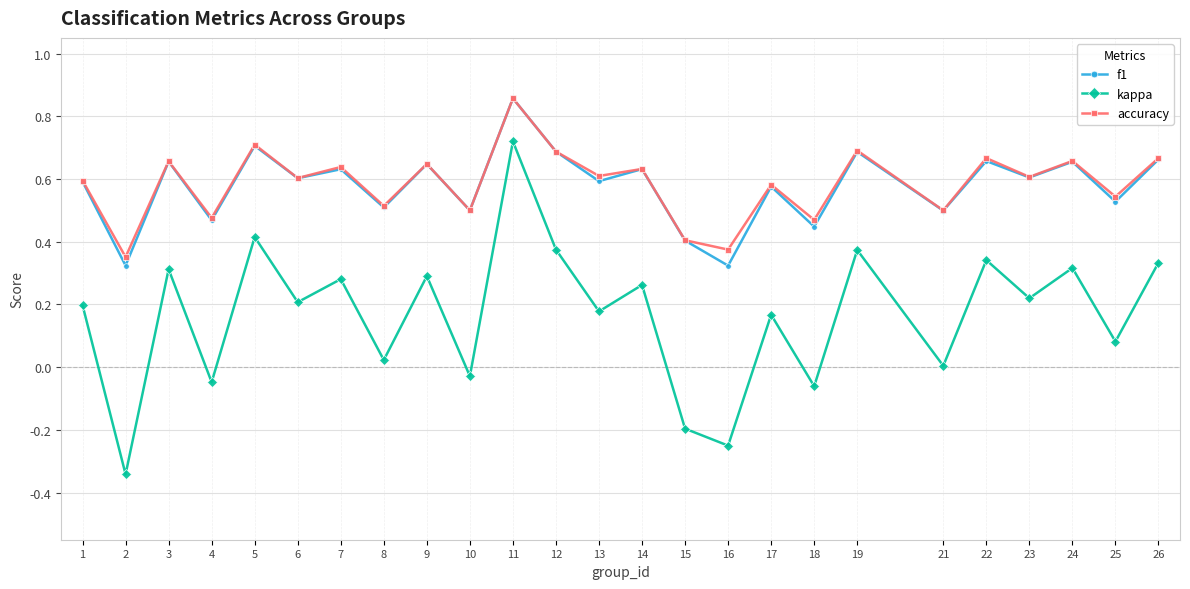

What is the sum of all kappa values?

4.2